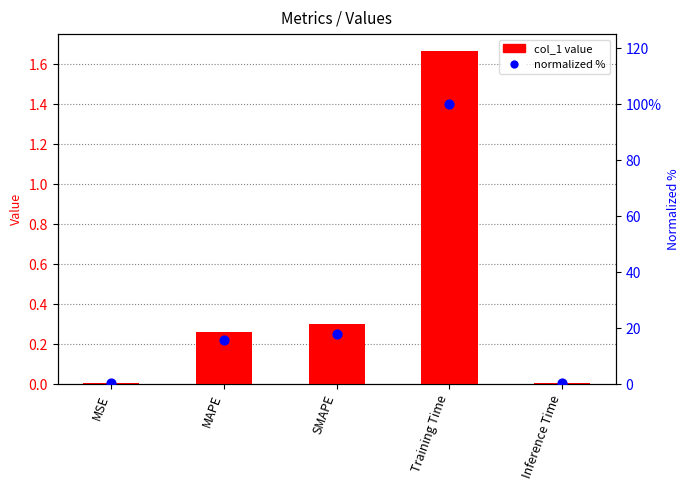

Which series reaches the minimum Y coordinate?

col_1 value